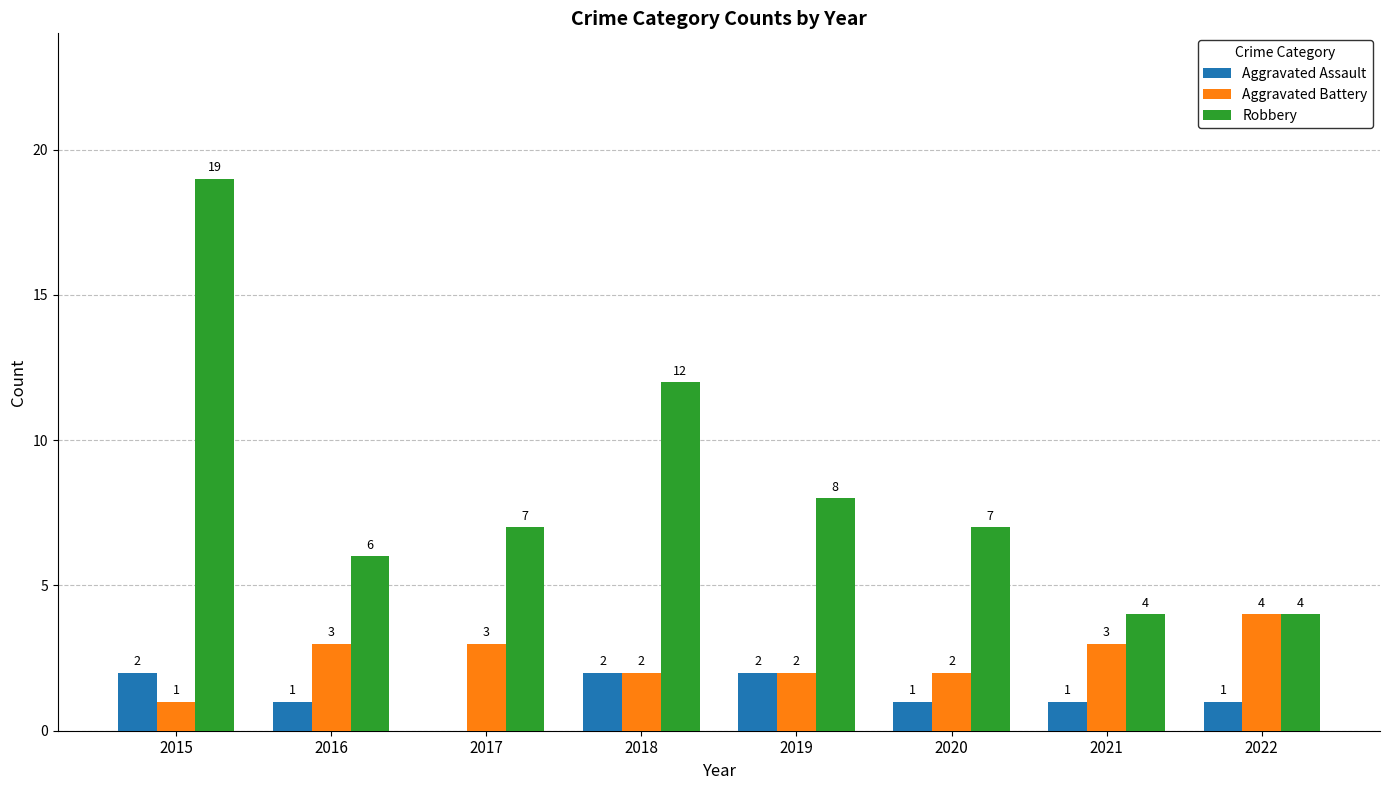

Which series has the largest total across all categories?

Robbery